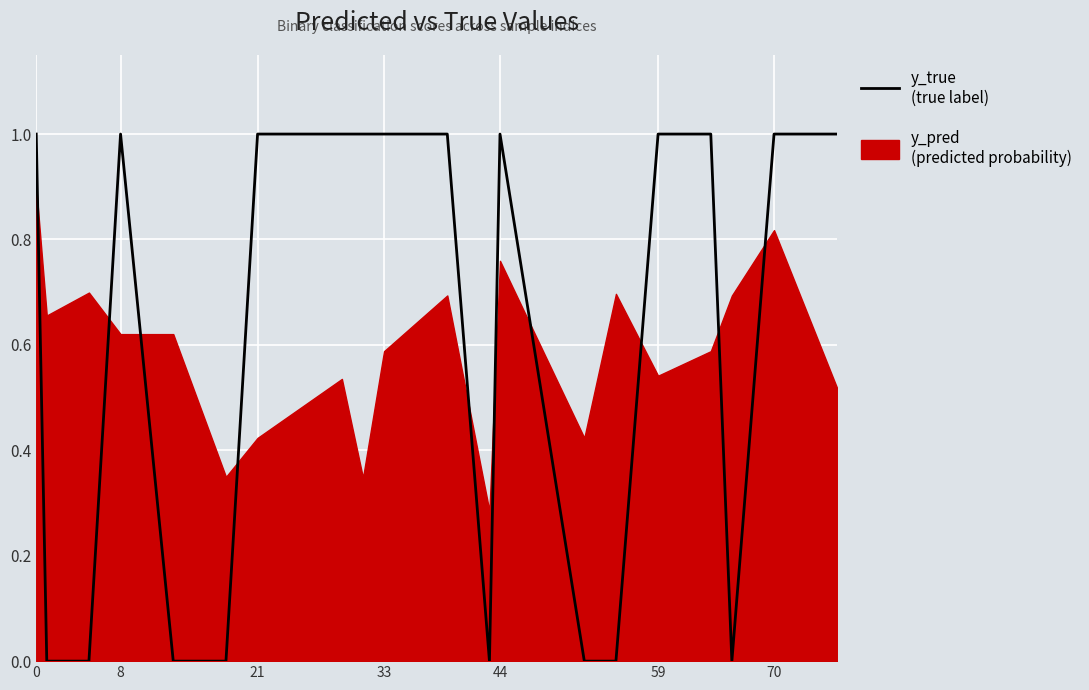

Does the chart display data point markers on the line(s)?

No